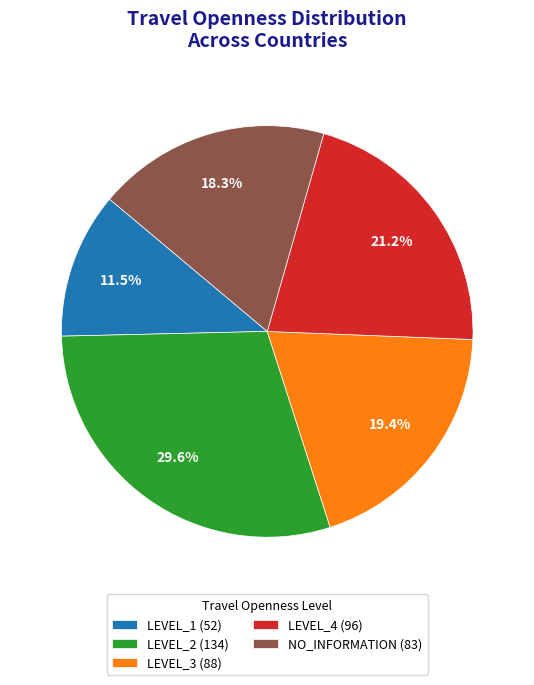

How many segments does this pie chart have?

5